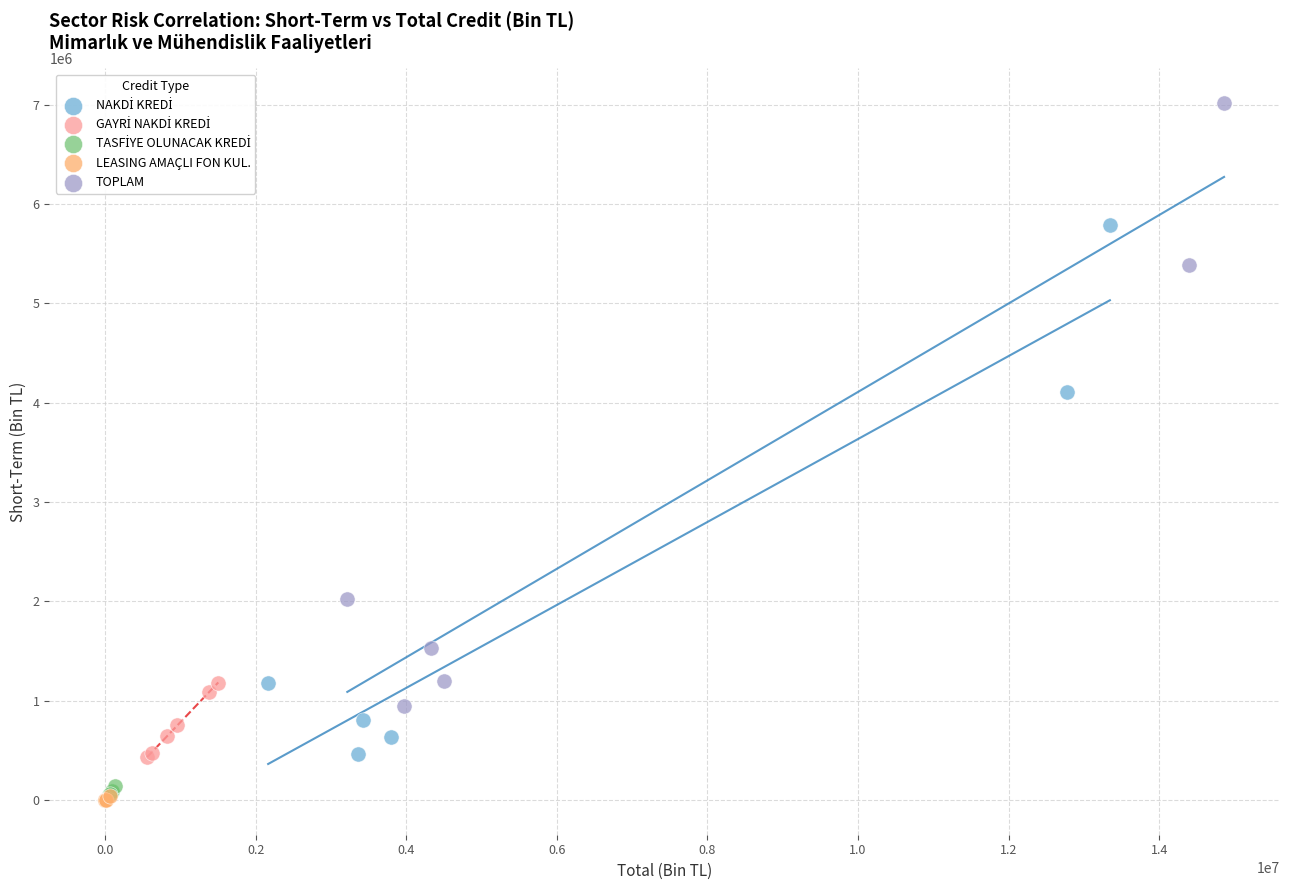

Which series reaches the maximum Y coordinate?

TOPLAM